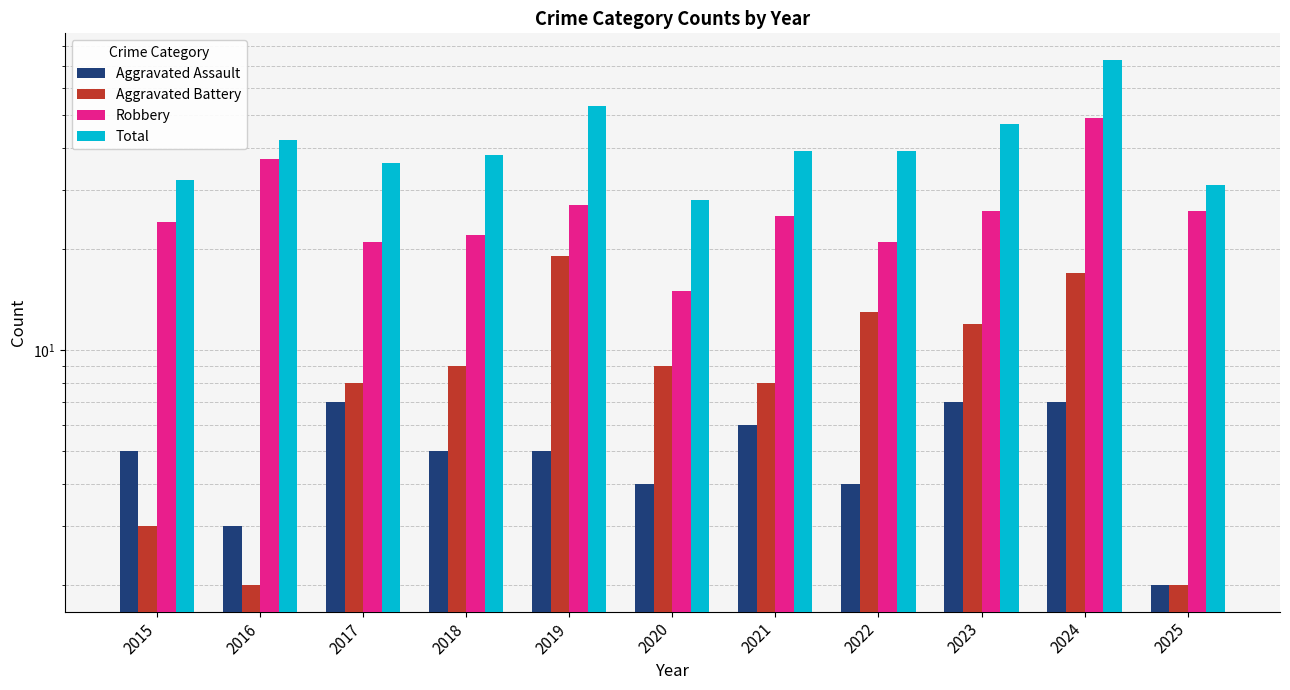

What is the total value across all series at 2017?

72